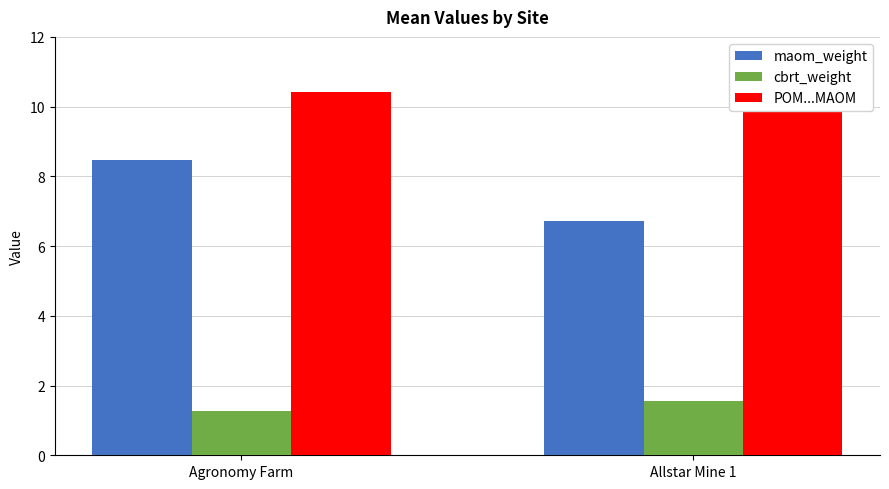

Are the bars grouped side by side (vs. stacked)?

Yes